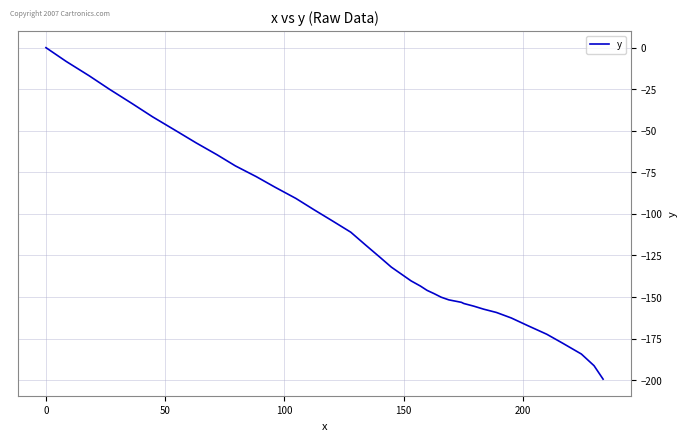

What is the smallest value displayed?

-199.4